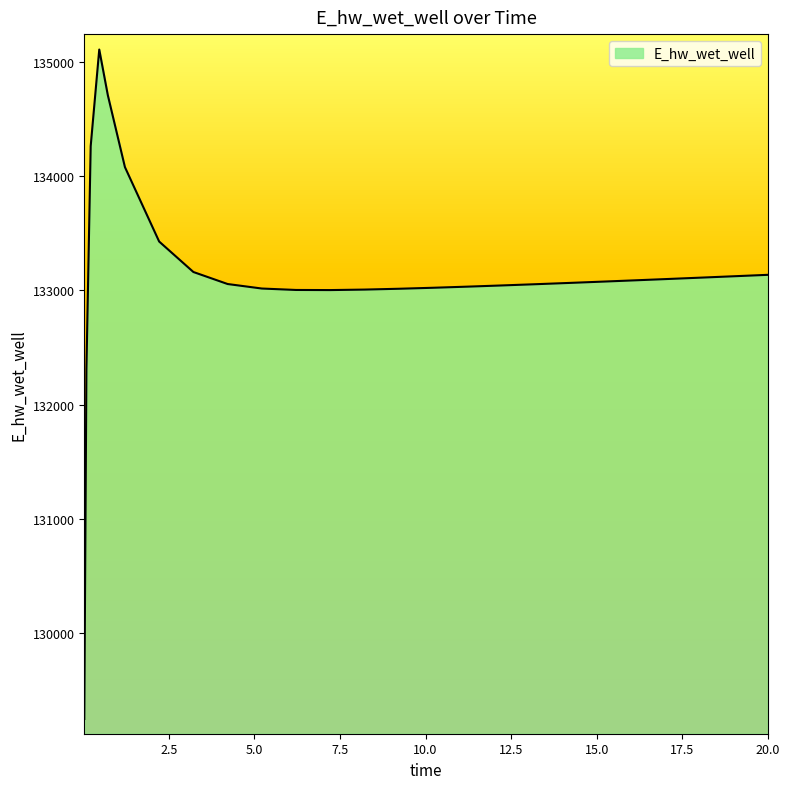

What is the maximum value shown in the chart?

135107.8